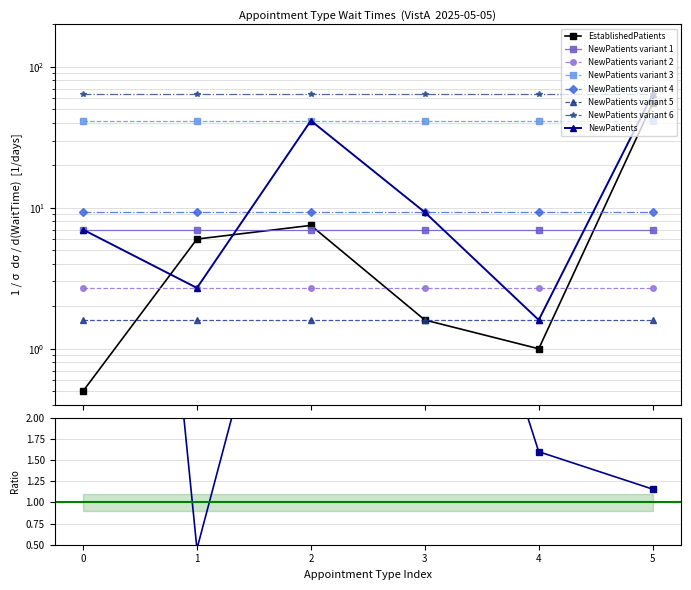

True or false: EstablishedPatients has more than 2 interior local peaks.

False